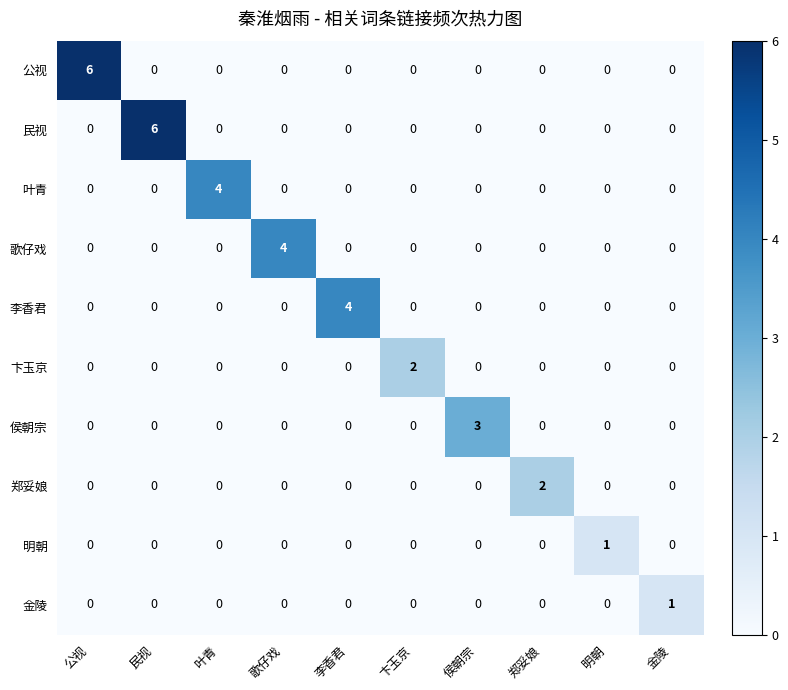

Is it true that 歌仔戏 equals 2 at 卞玉京?

False